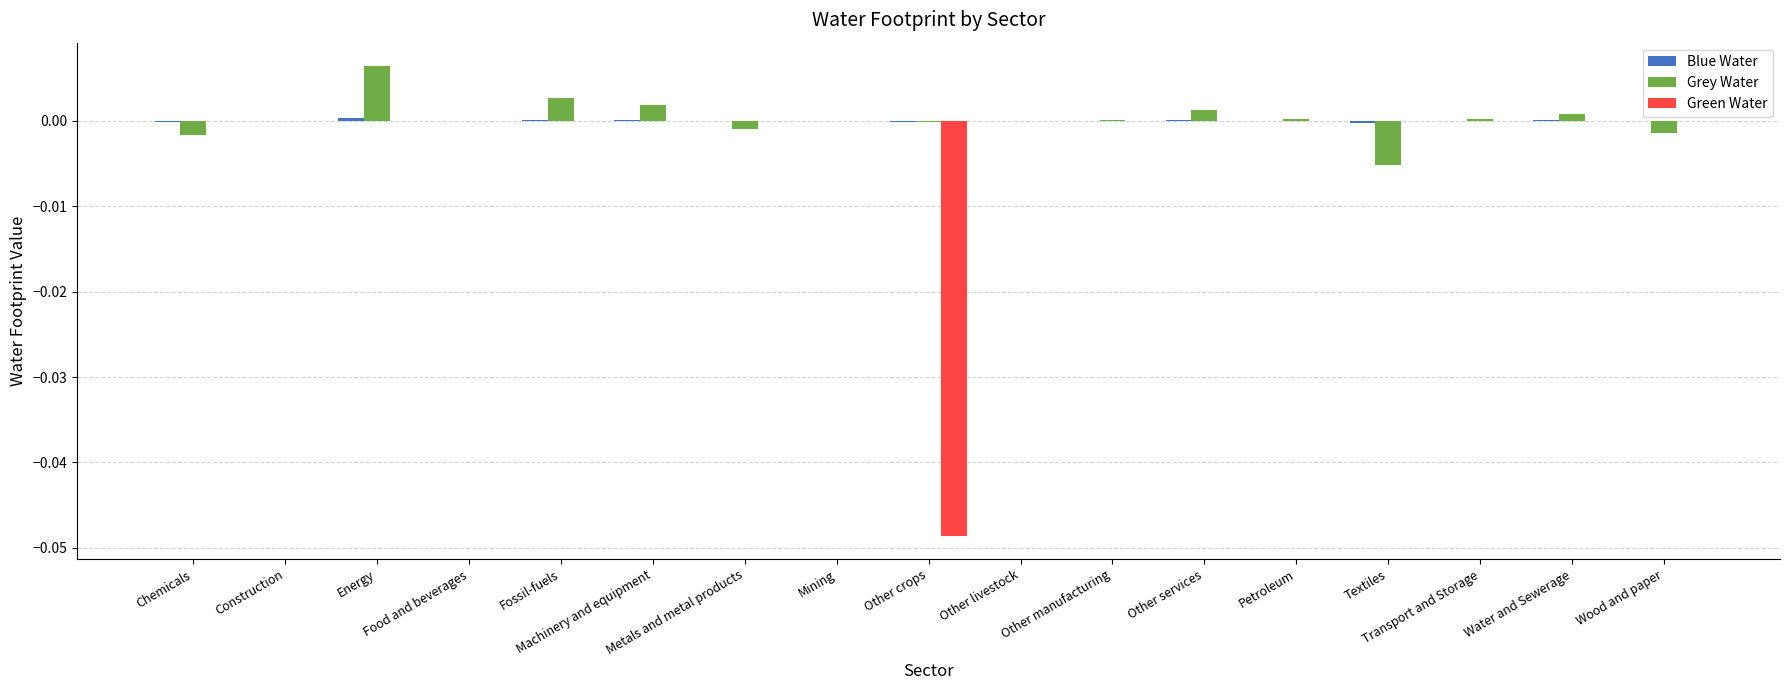

How many data points does each series have?

17